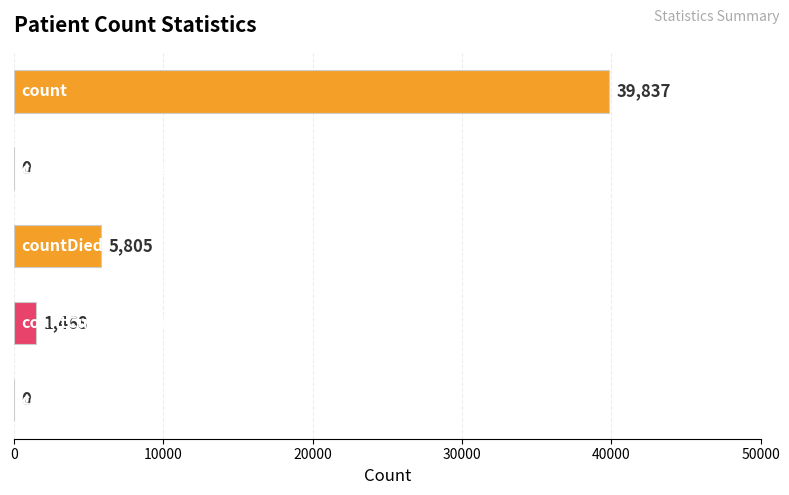

What is the greatest value displayed?

39837